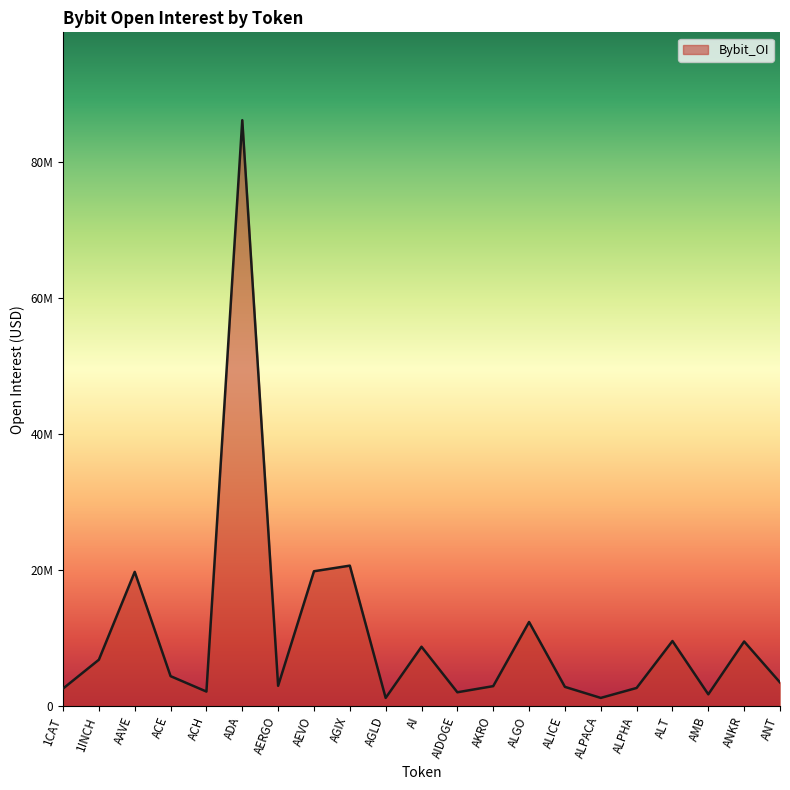

What is the change in value from AEVO to ANT?

-16352750